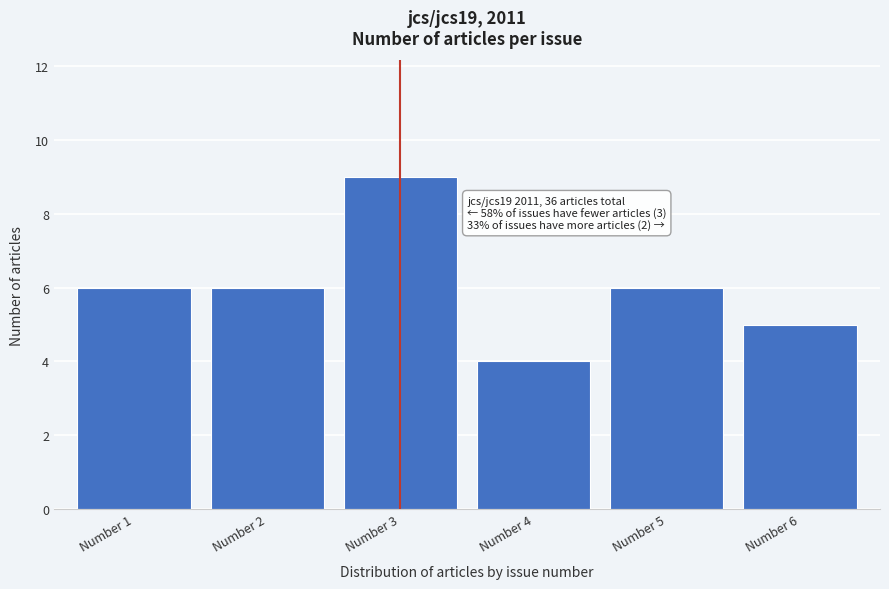

Reading right to left, extract all data points from this chart.

5	6	4	9	6	6